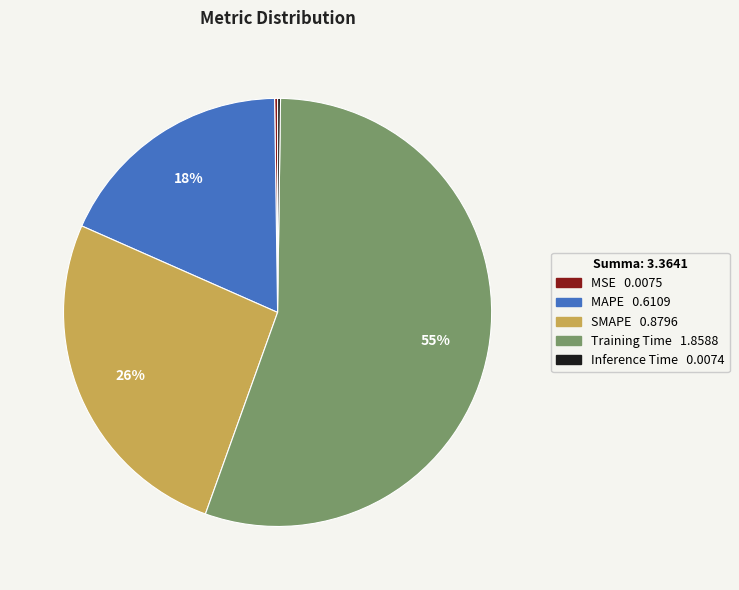

Which slice represents more than half of the pie?

Training Time